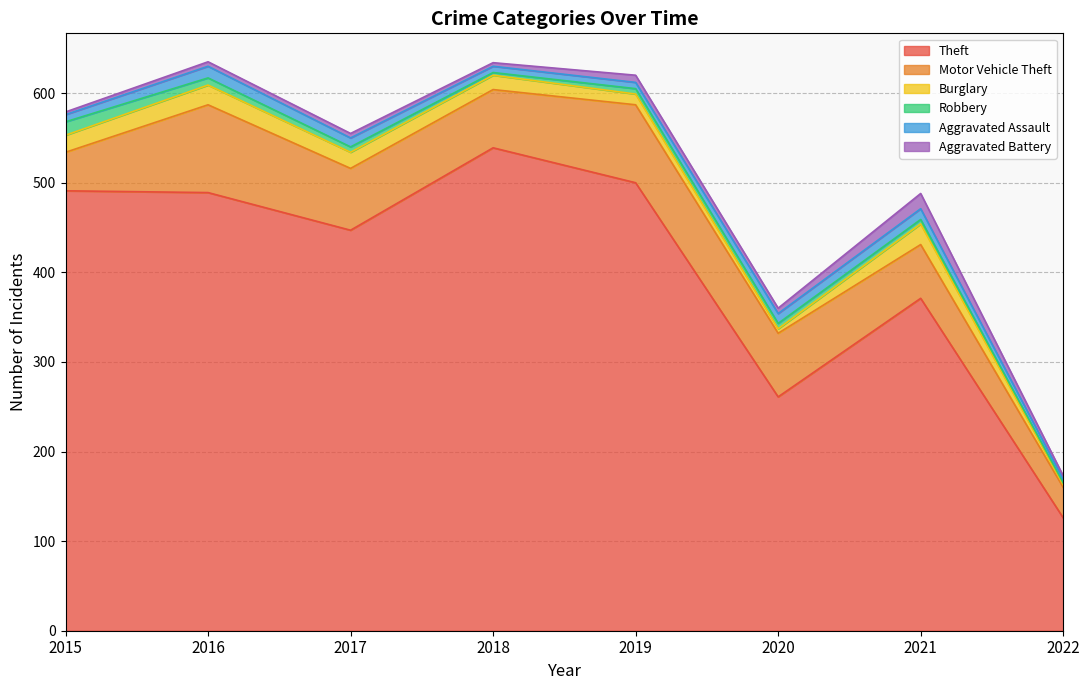

What is the average value of the Robbery series?

6